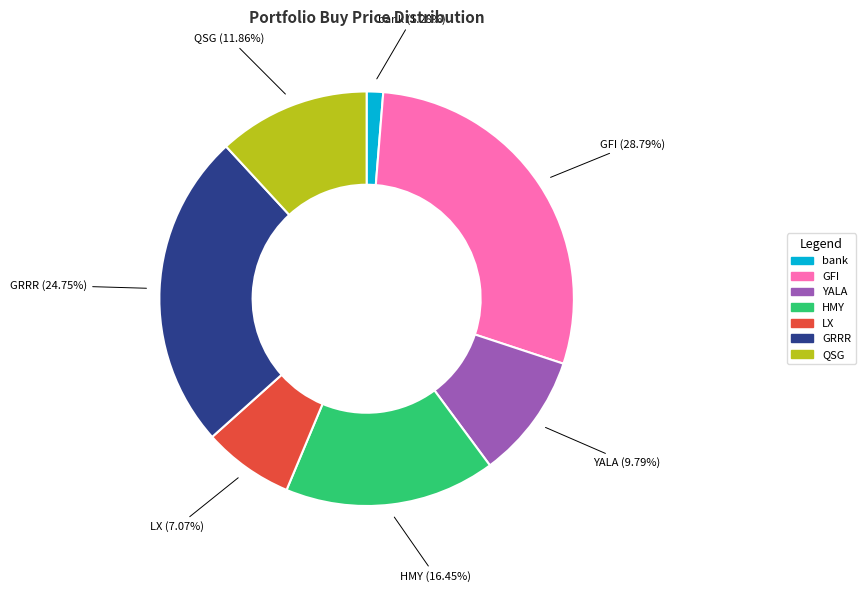

What percentage is the GRRR slice, to the nearest percent?

25%